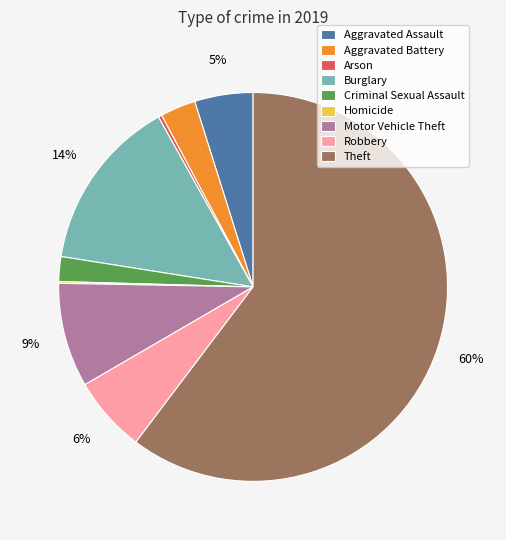

Which slice is the largest?

Theft